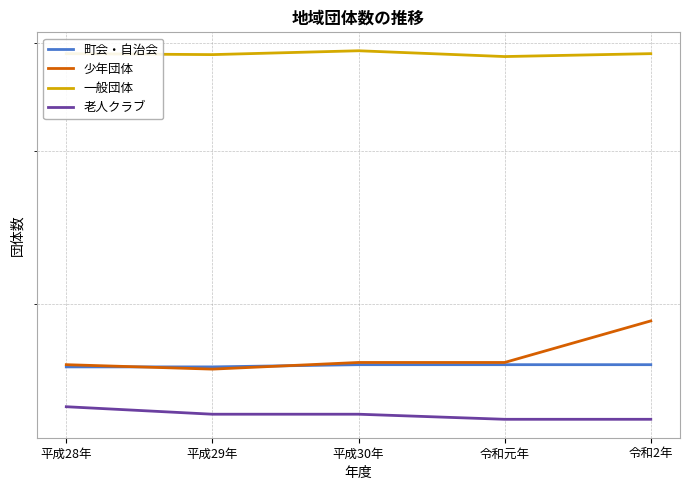

Reading left to right, what are all the values shown in this chart?

町会・自治会: 169	169	170	170	170
少年団体: 170	168	171	171	191
一般団体: 389	388	392	386	389
老人クラブ: 152	149	149	147	147